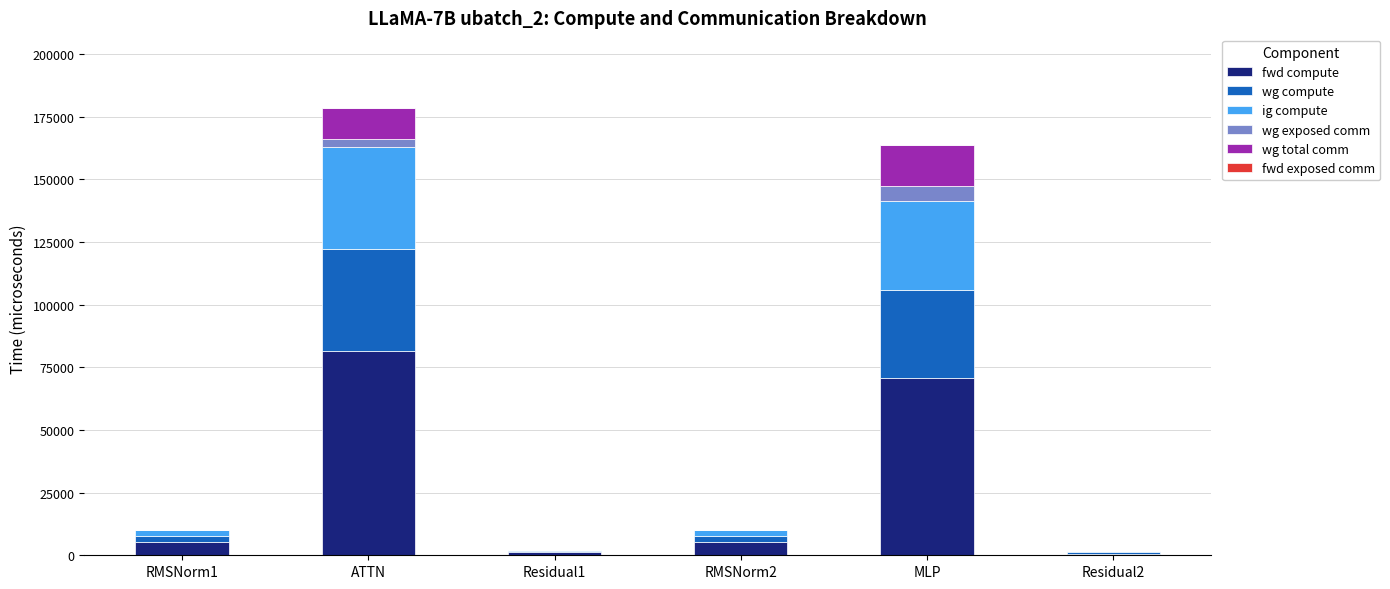

What is the sum of all fwd compute values?

164044.7